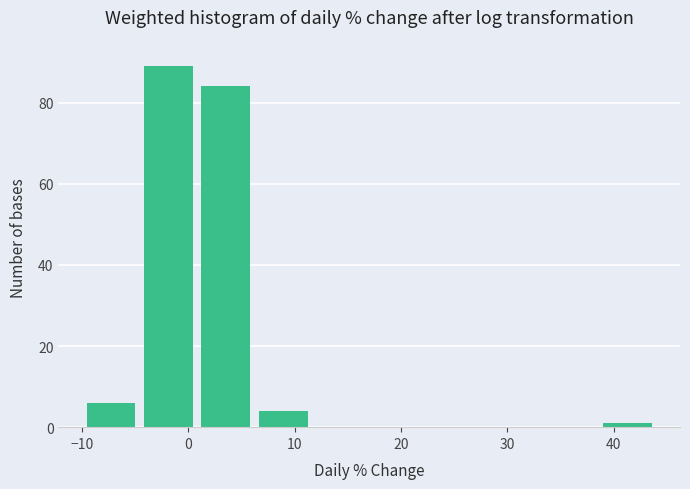

What is the height of the bar covering -10 to -5 on the x-axis? Neither the bar edges nor the heights are printed on the chart, so give them approximately, as read against the axes.

6